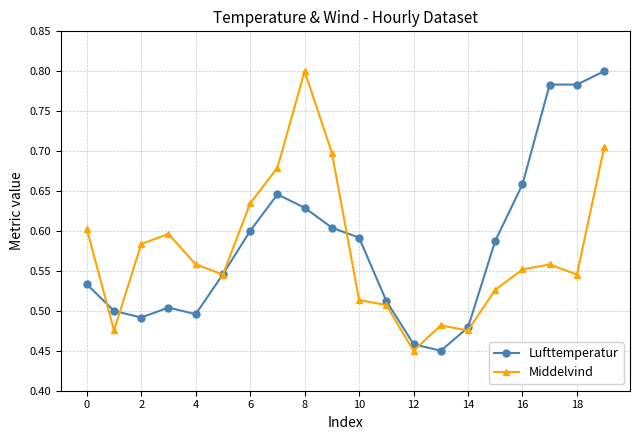

After their last crossing, which series has the higher values: Middelvind or Lufttemperatur?

Lufttemperatur